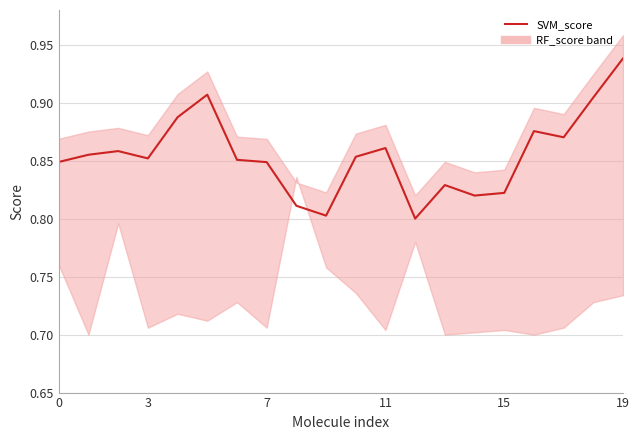

What are all the series names shown in the legend?

SVM_score, RF_score